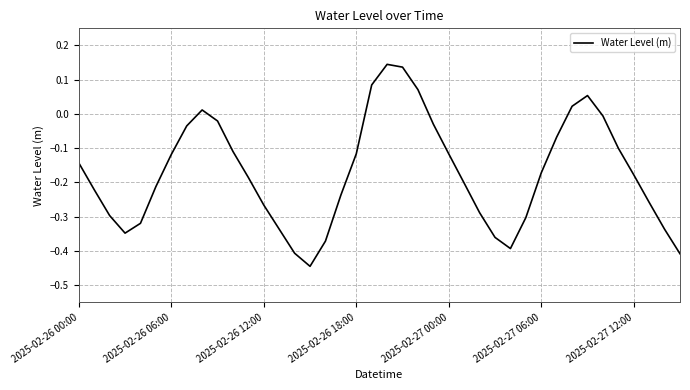

How many positive values are there?

7